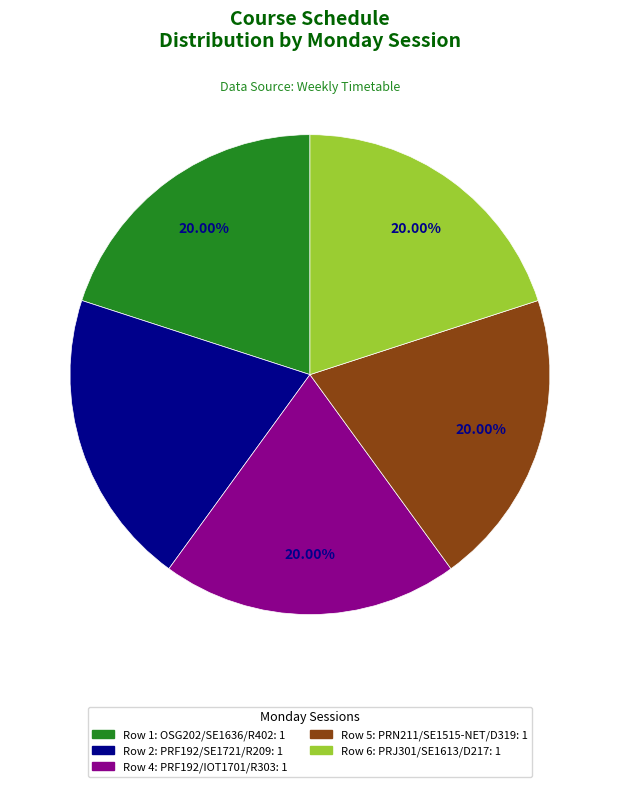

Is there a majority slice in this chart?

No